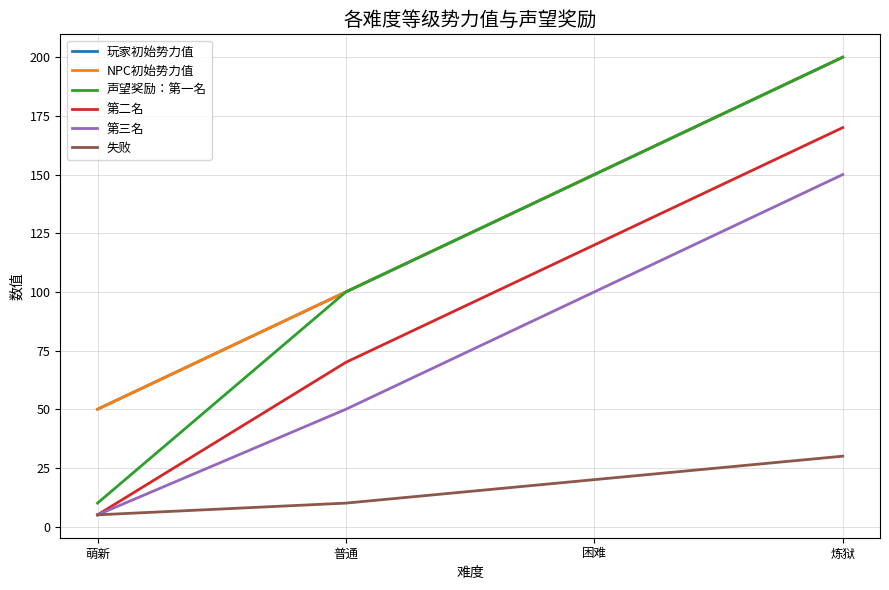

At how many categories does at least one series exceed 151?

1